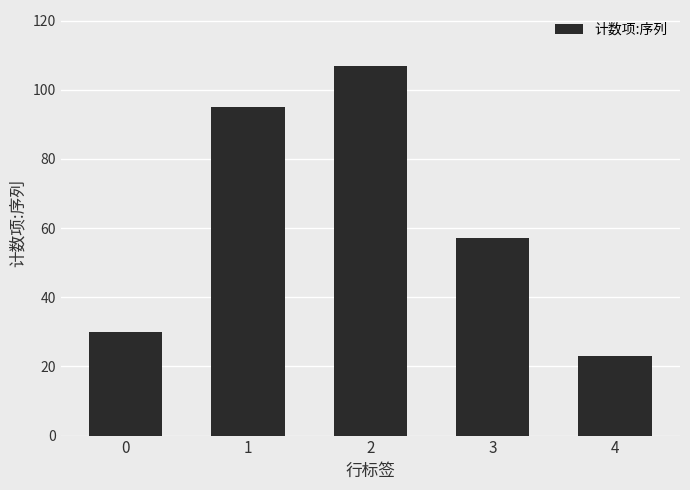

The chart shows a value of 57 at 3. True or false?

True